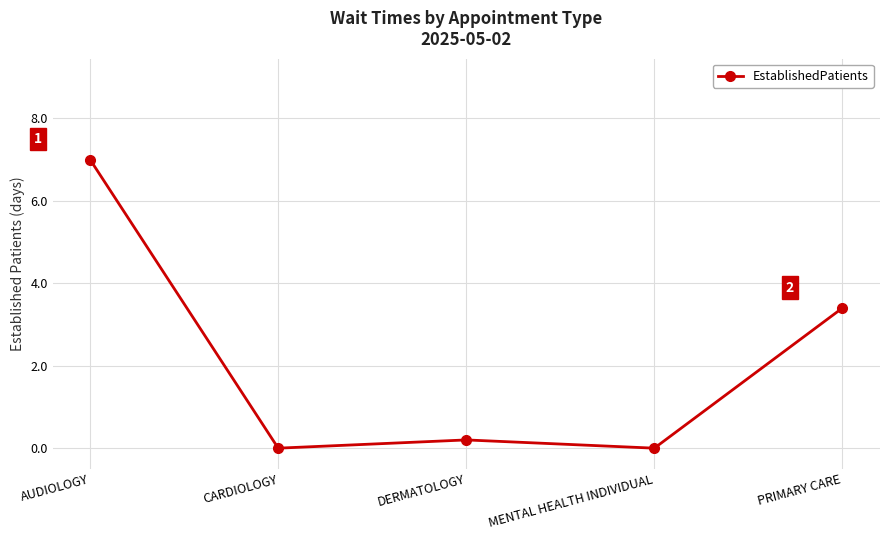

What is the sum of the values at AUDIOLOGY and PRIMARY CARE?

10.4